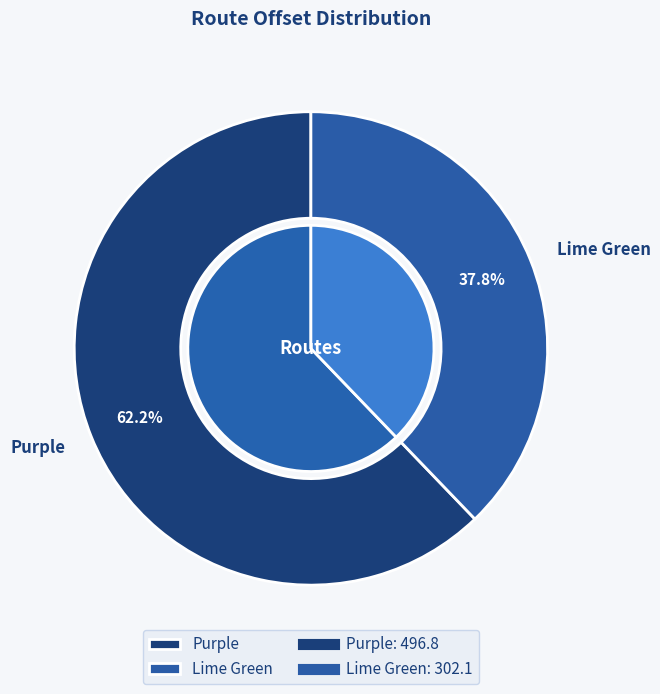

How many slices are in this pie chart?

2